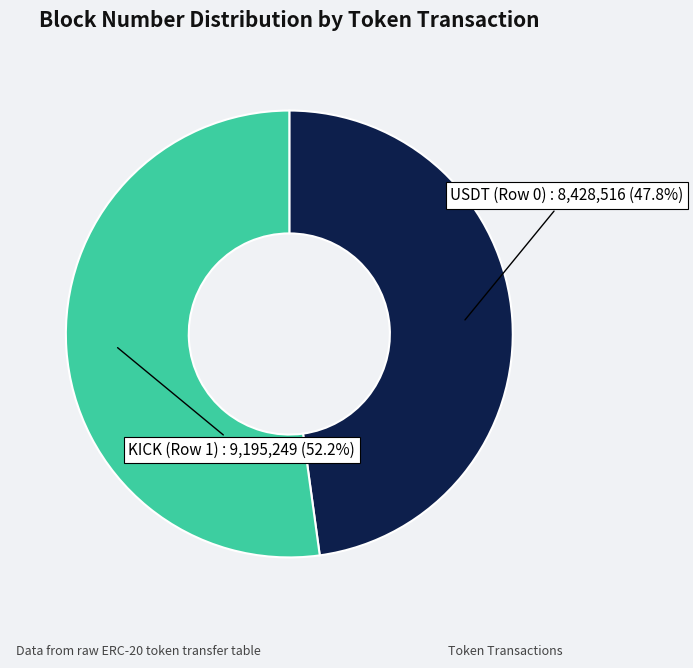

Which slice is the largest?

KICK (Row 1)